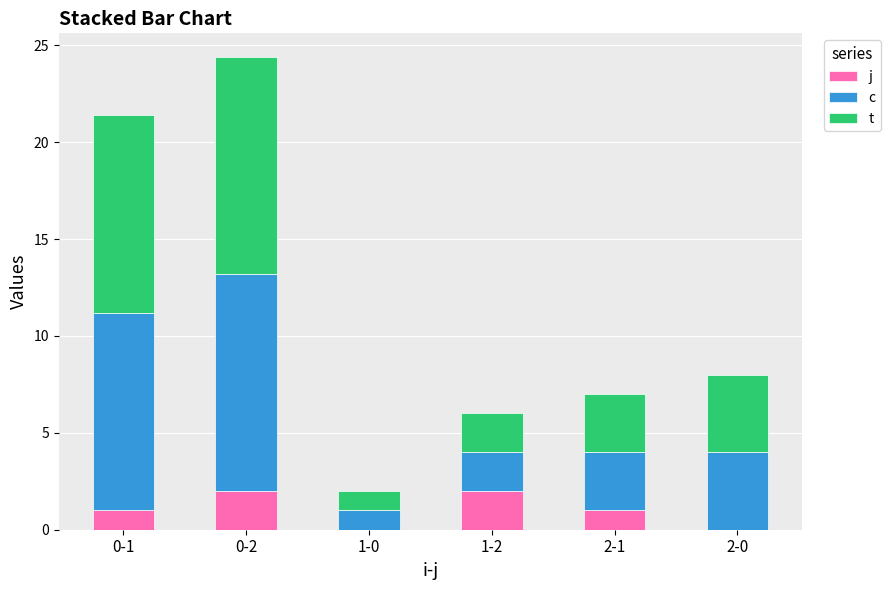

What is the total value across all series at 0-1?

21.4